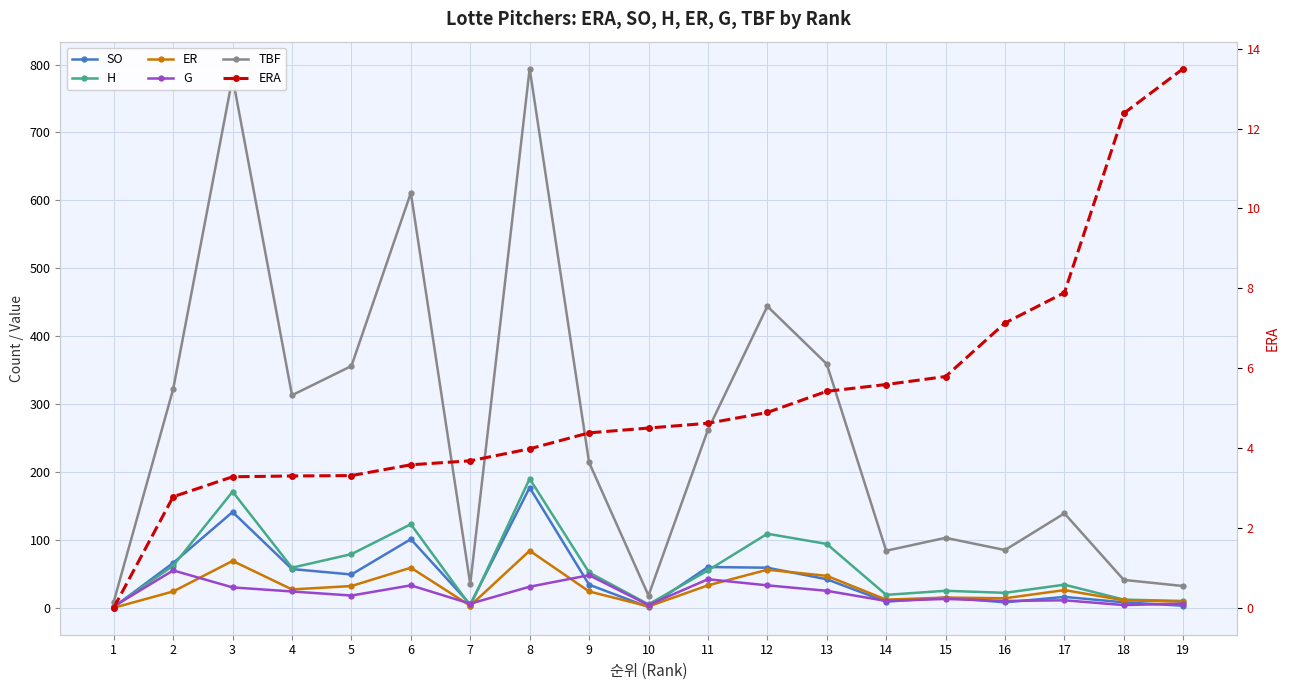

True or false: G has a value of 18.0 at 5.

True